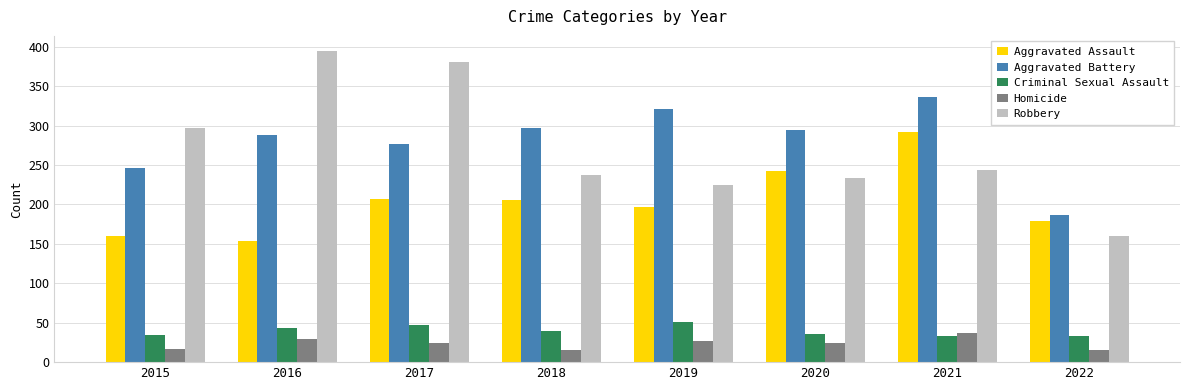

True or false: Criminal Sexual Assault has a value of 36 at 2020.

True